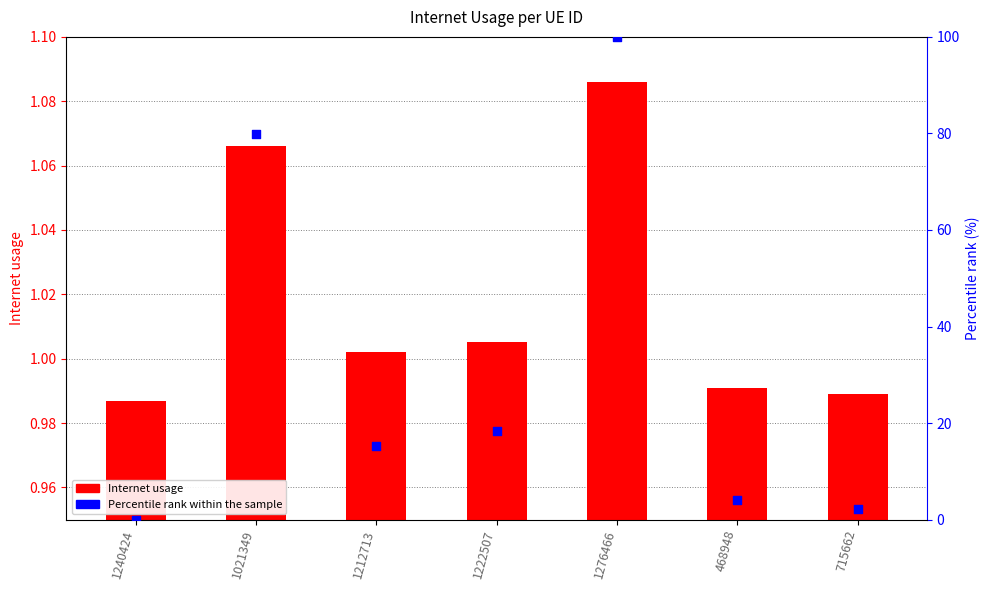

What are all the series names shown in the legend?

Internet usage, Percentile rank